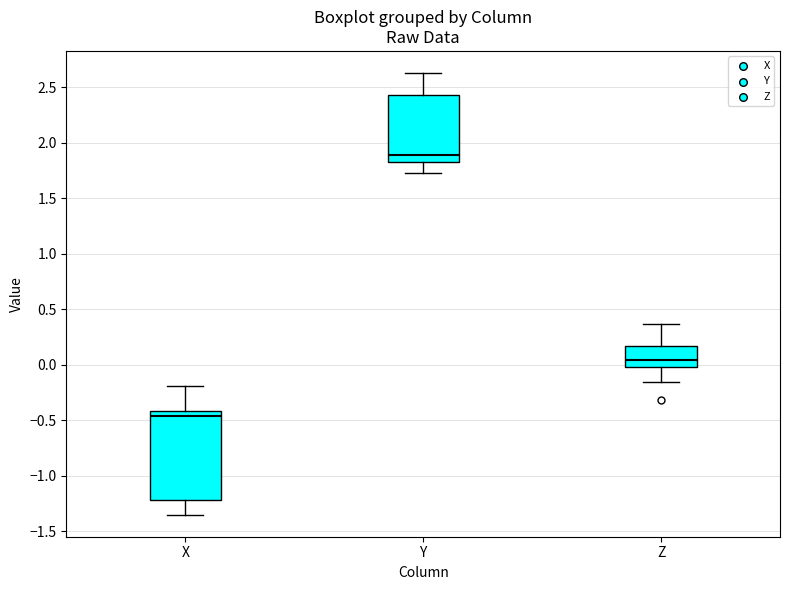

Which box has the lowest median line?

X